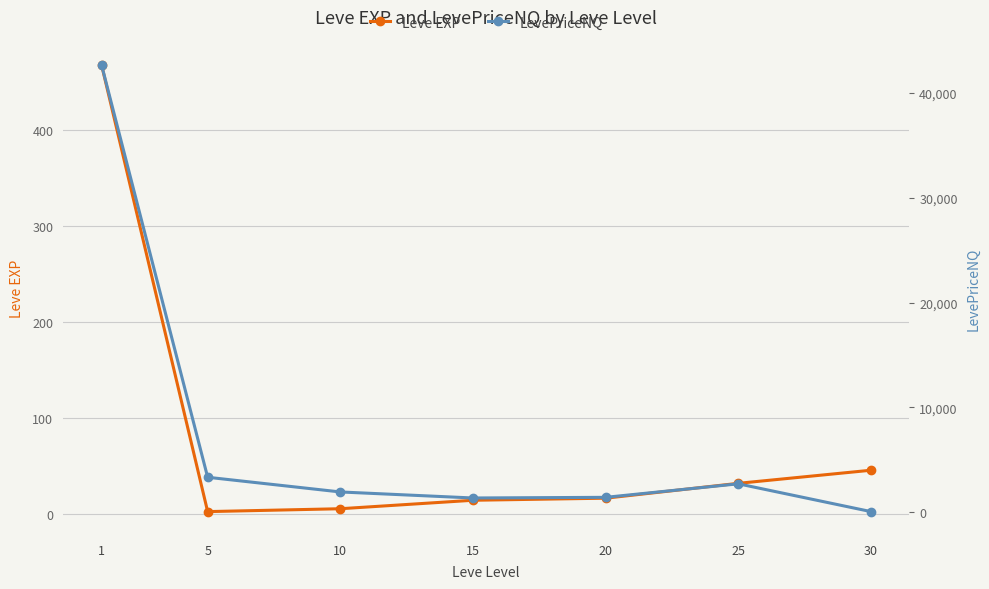

What is the difference between the second highest and second lowest values in the LevePriceNQ series?

1977.6